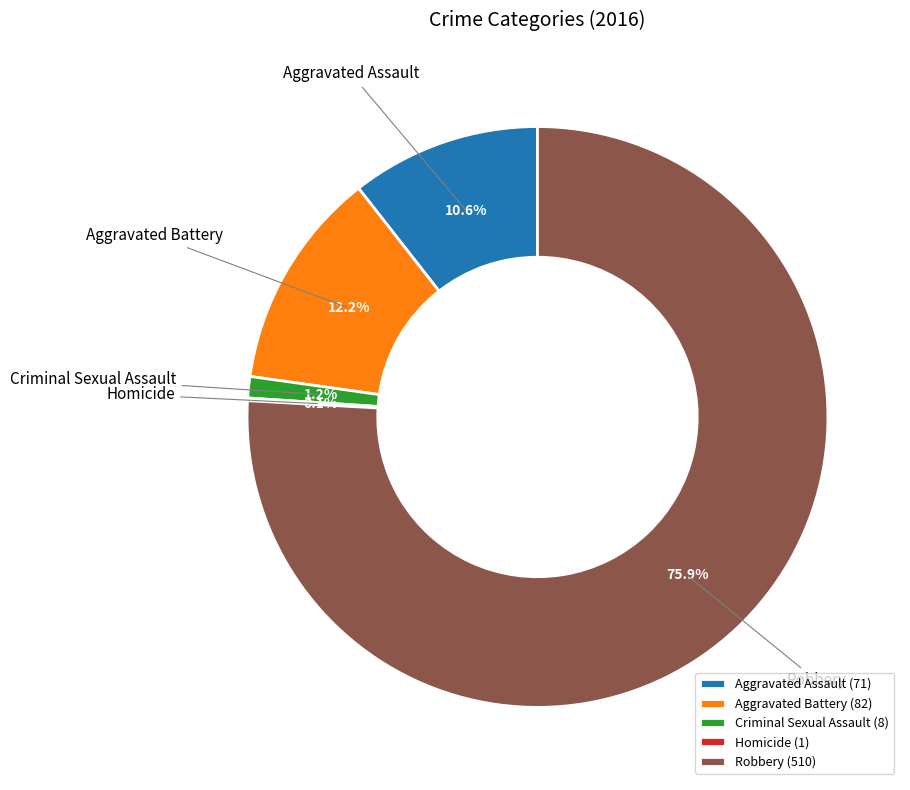

Which category has the biggest portion of the pie?

Robbery